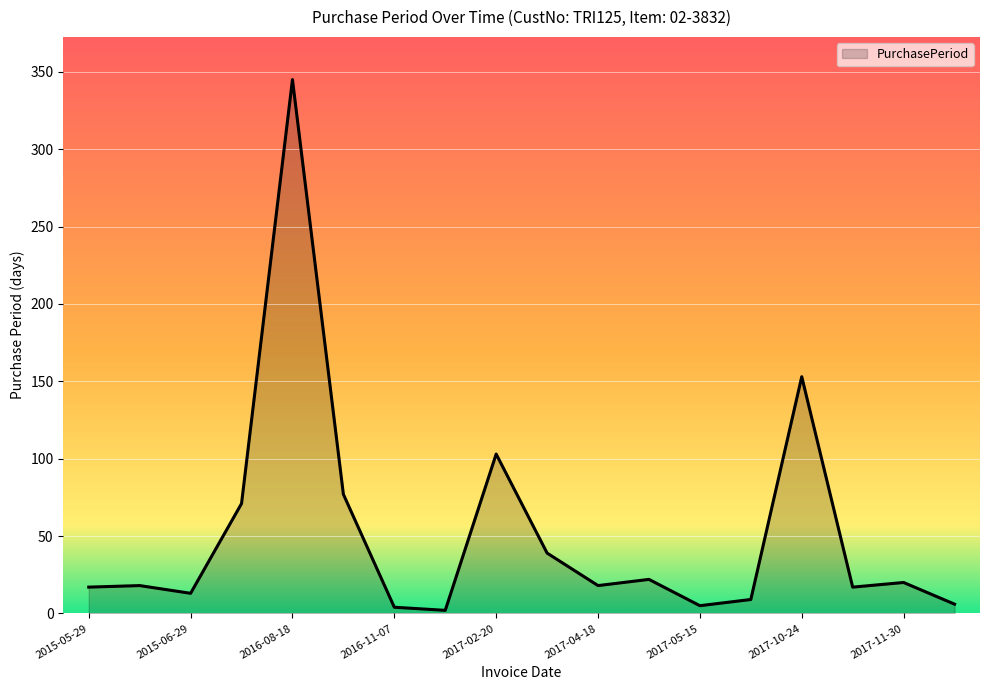

Does the chart have visible grid lines?

Yes